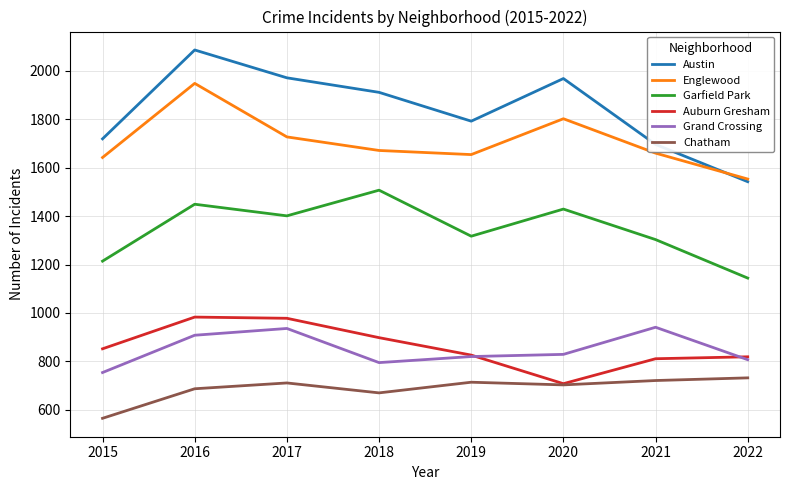

Which series has the widest spread of values?

Austin